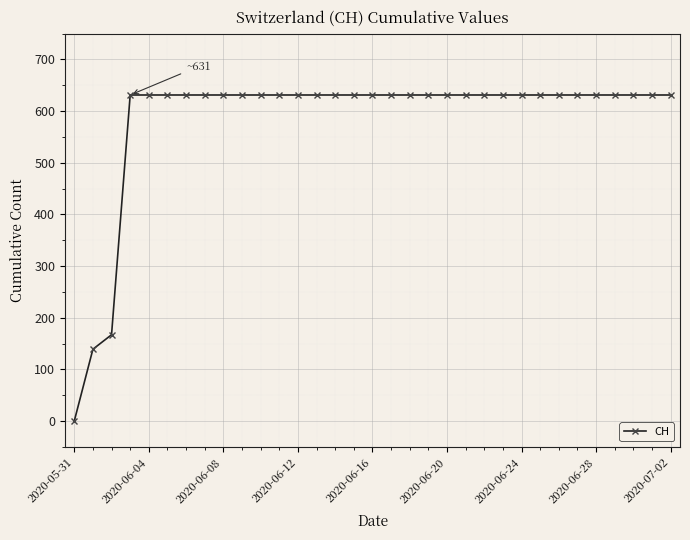

What is the value of the 8th point from the left?

631